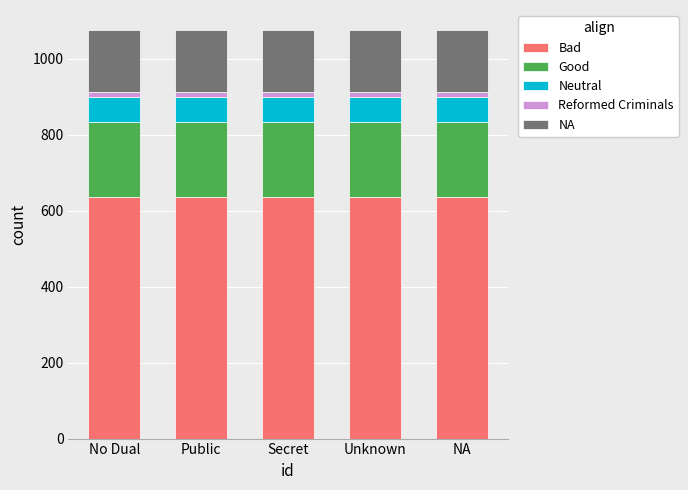

What is the lowest value of the Bad series?

635